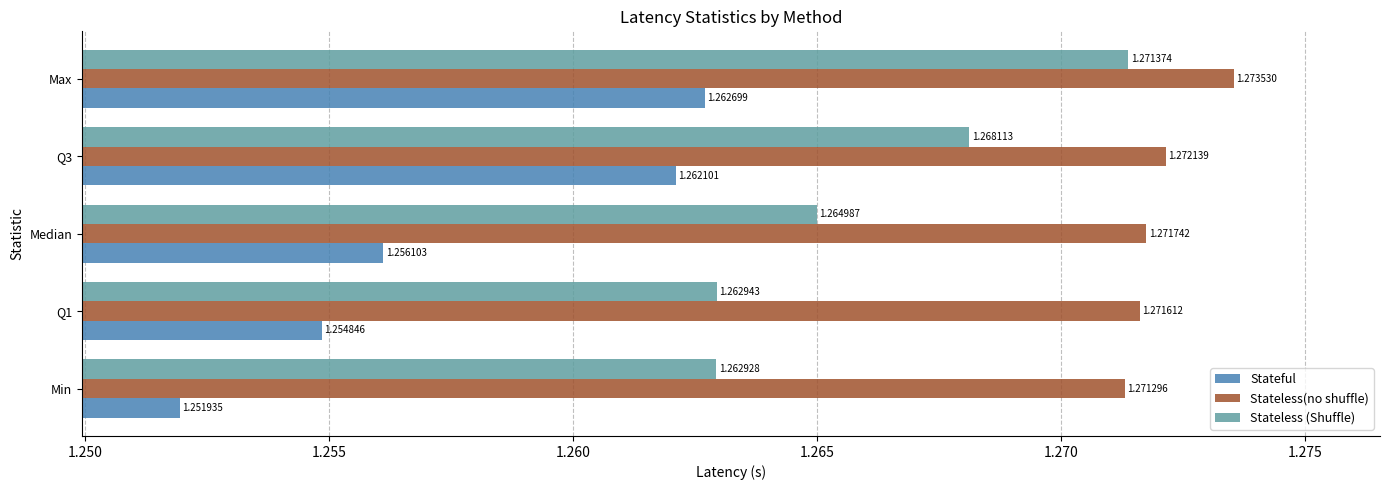

Rank the series by their maximum value, from lowest to highest.

Stateful, Stateless (Shuffle), Stateless(no shuffle)